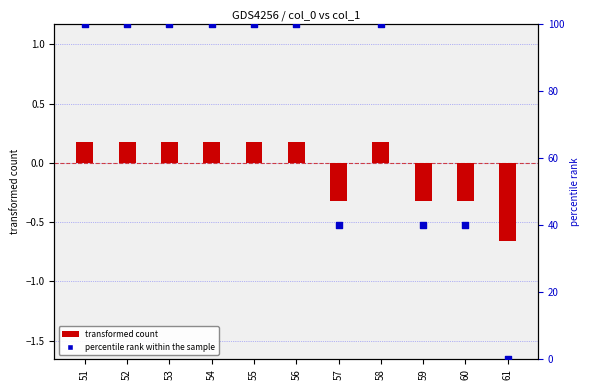

What is the total value across all series at 54?

100.2